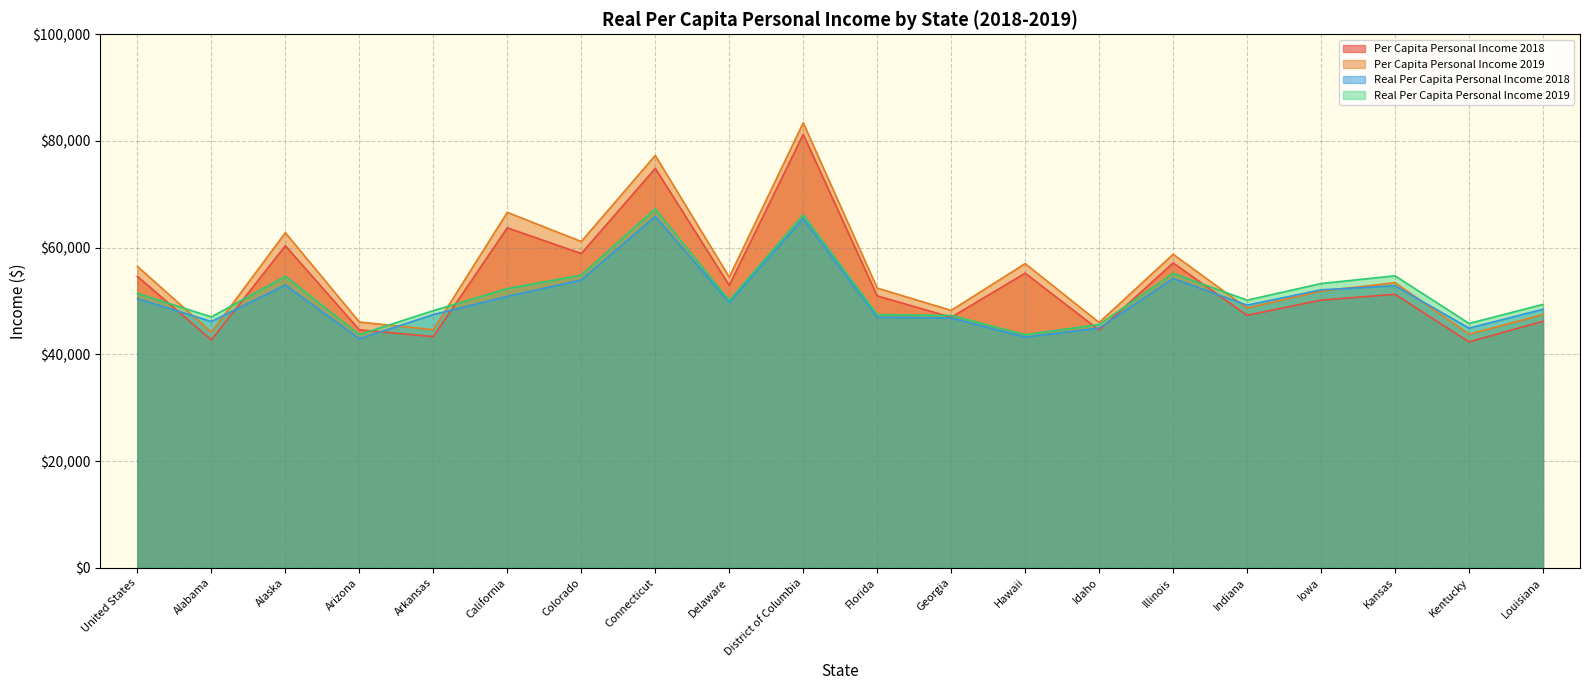

How many intersections are there between Per Capita Personal Income 2019 and Real Per Capita Personal Income 2019?

5